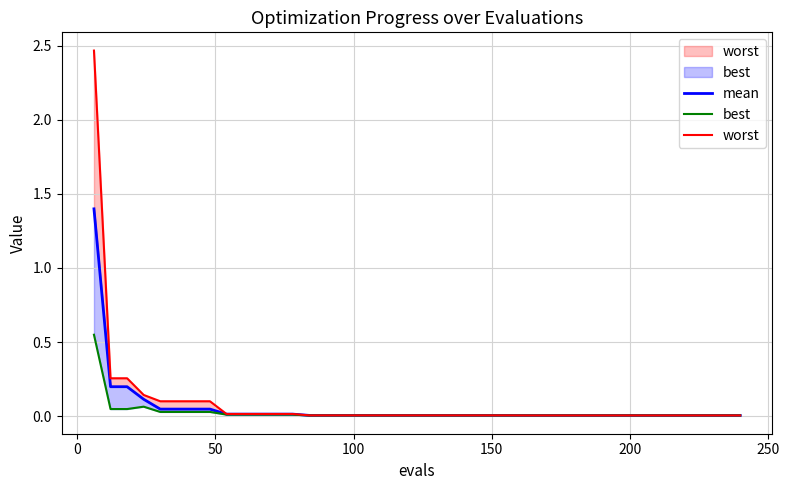

How many interior local peaks does the best series have?

1